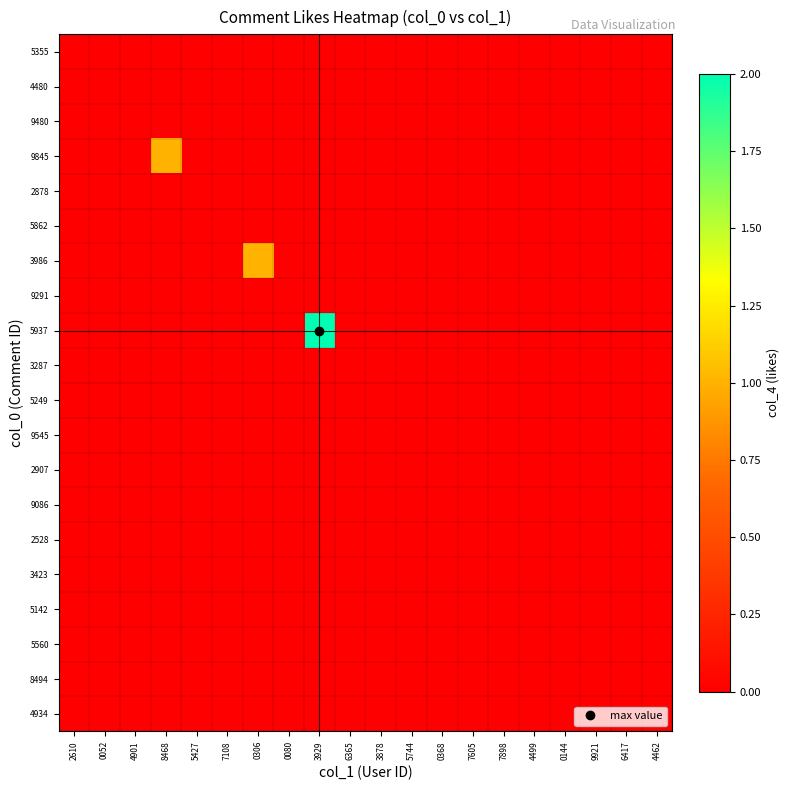

At which category is the sum across all series the highest?

3929